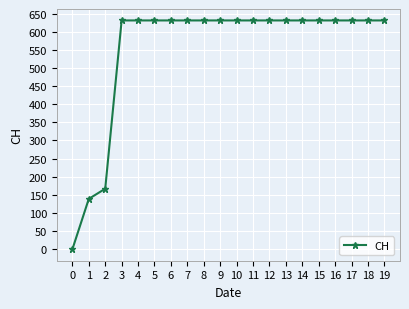

Reading left to right, transcribe all the data shown in this chart.

0	139	167	631	631	631	631	631	631	631	631	631	631	631	631	631	631	631	631	631